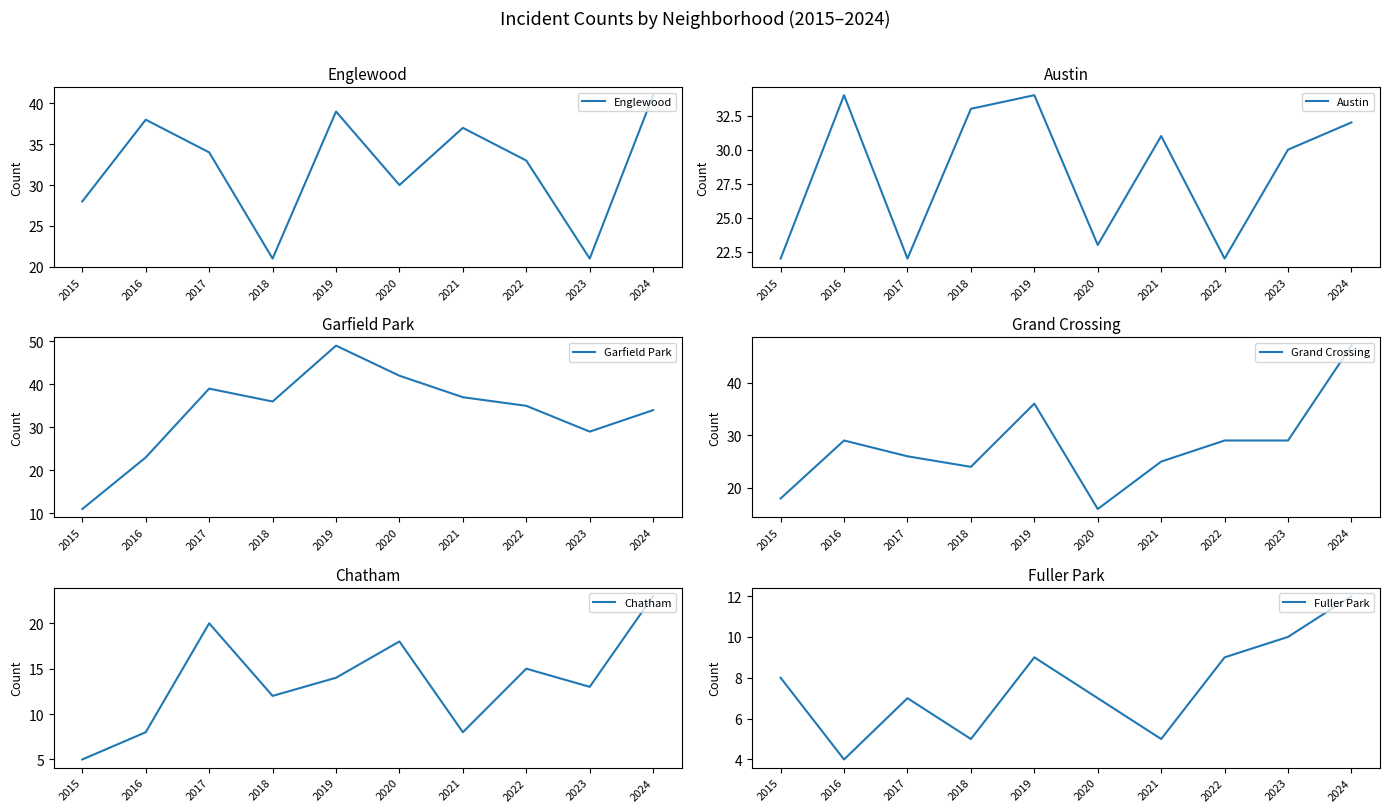

How many lines are shown in the chart?

6